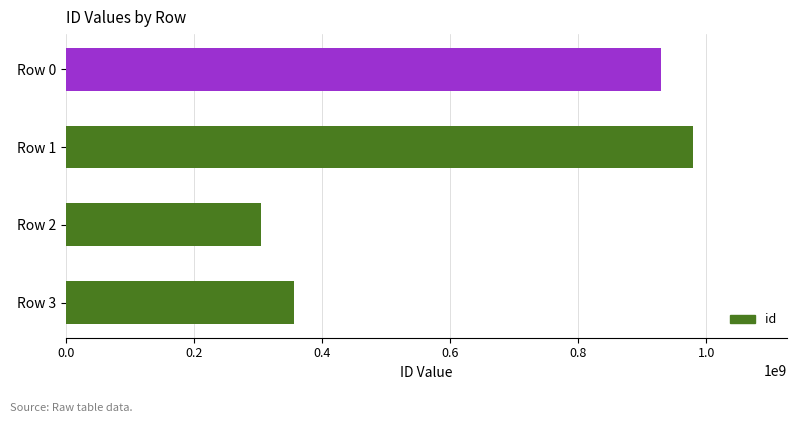

Are the bars horizontal?

Yes